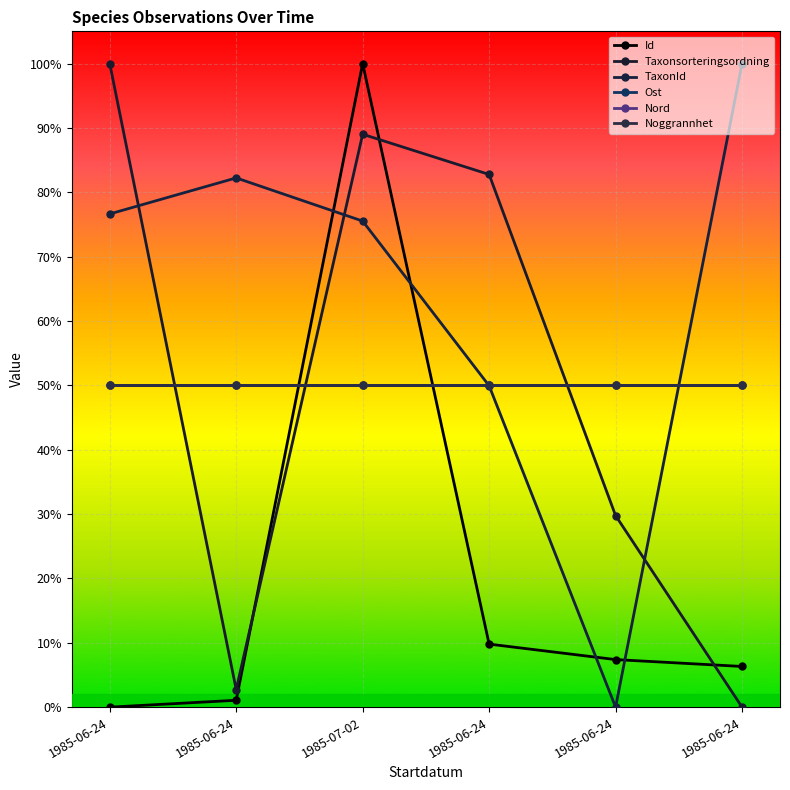

In Taxonsorteringsordning, how many points are higher than both neighbors (excluding endpoints)?

1